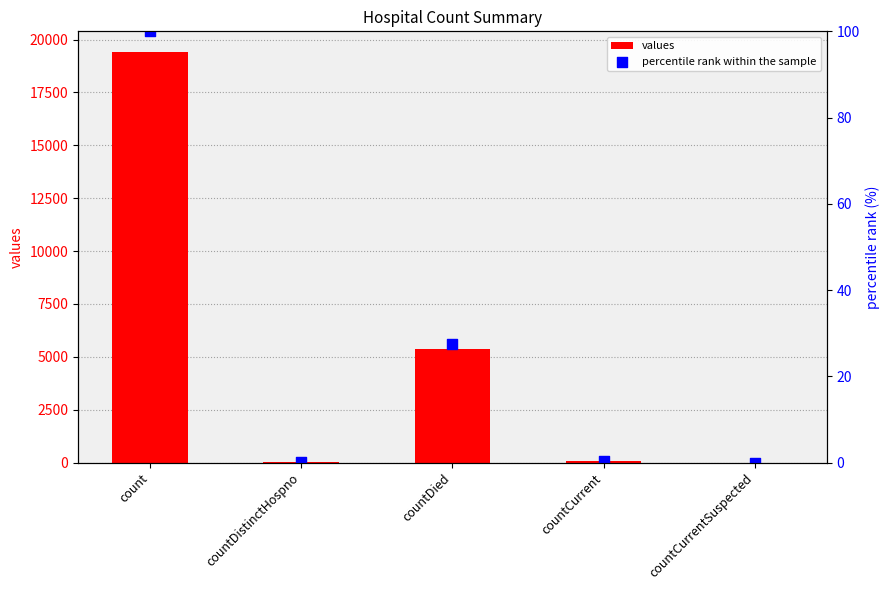

Is the value of values at countDistinctHospno greater than the value of percentile rank within the sample at countCurrent?

Yes